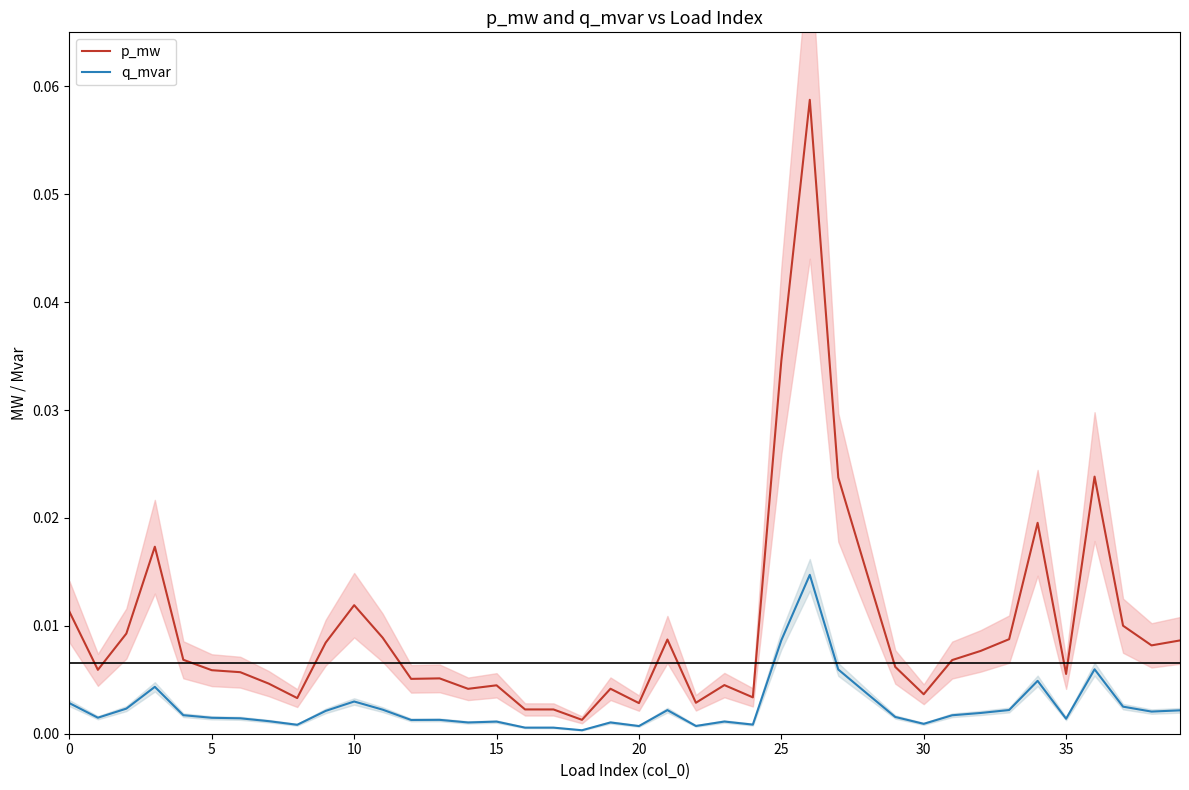

What is the label of the 5th point from the right?

35